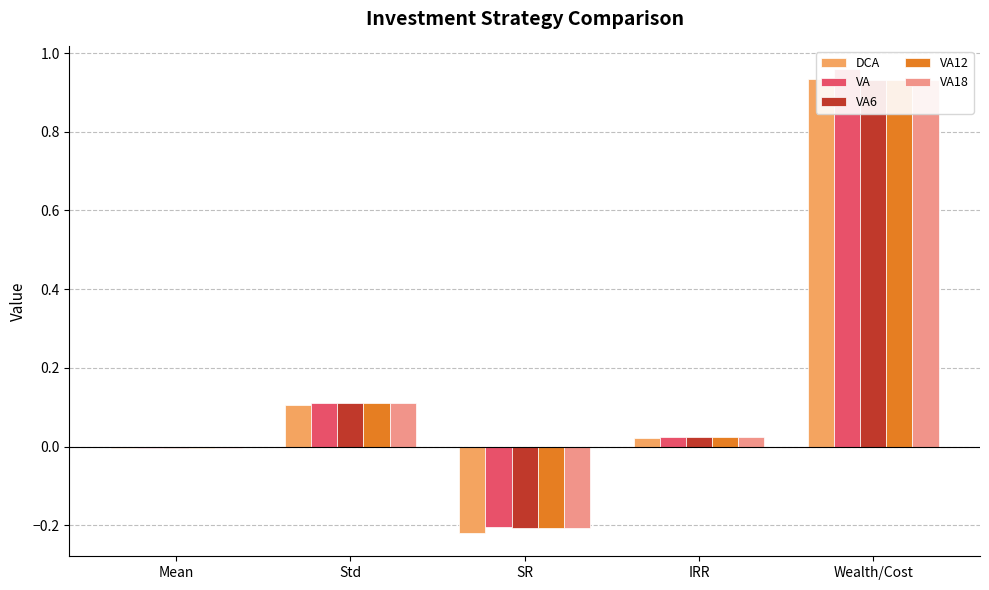

Does the chart contain stacked bars?

No